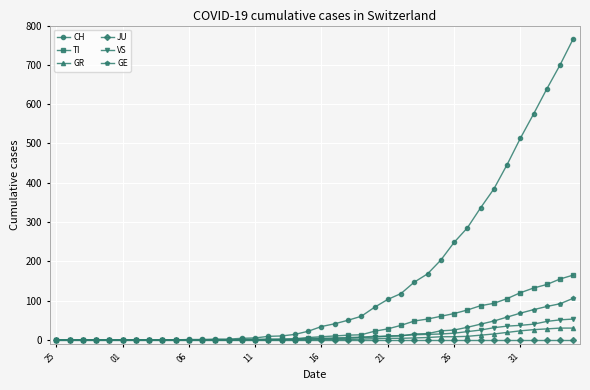

Which series has the largest total across all categories?

CH